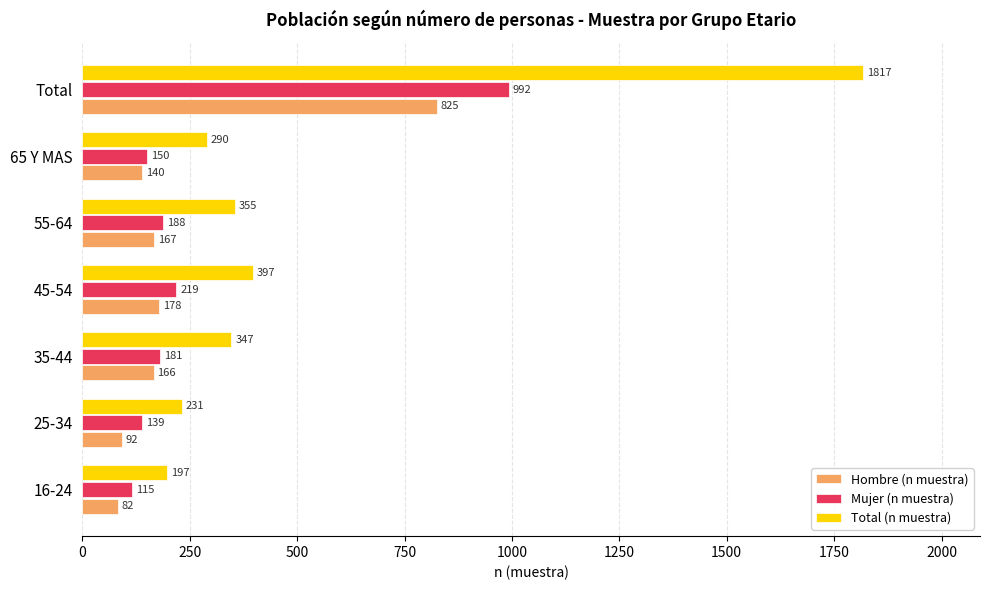

Is it true that Total (n muestra) equals 623 at 55-64?

False